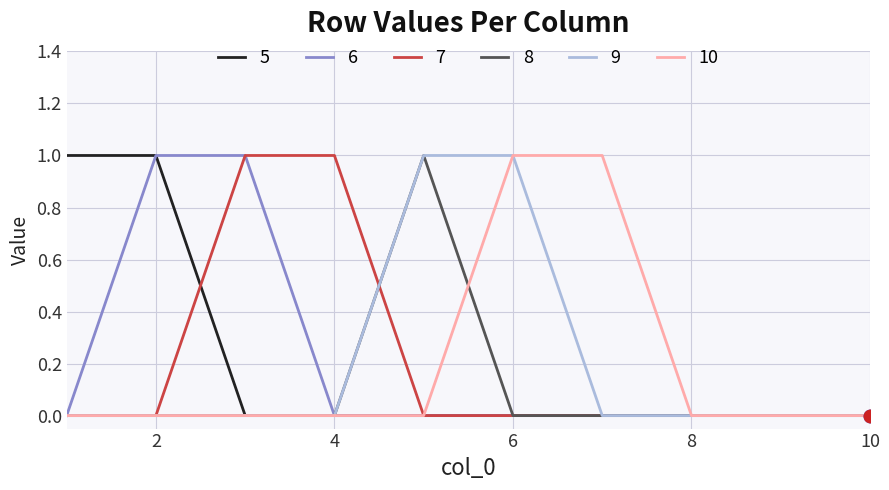

Rank the categories by 9 value from highest to lowest.

5, 6, 1, 2, 3, 4, 7, 8, 9, 10